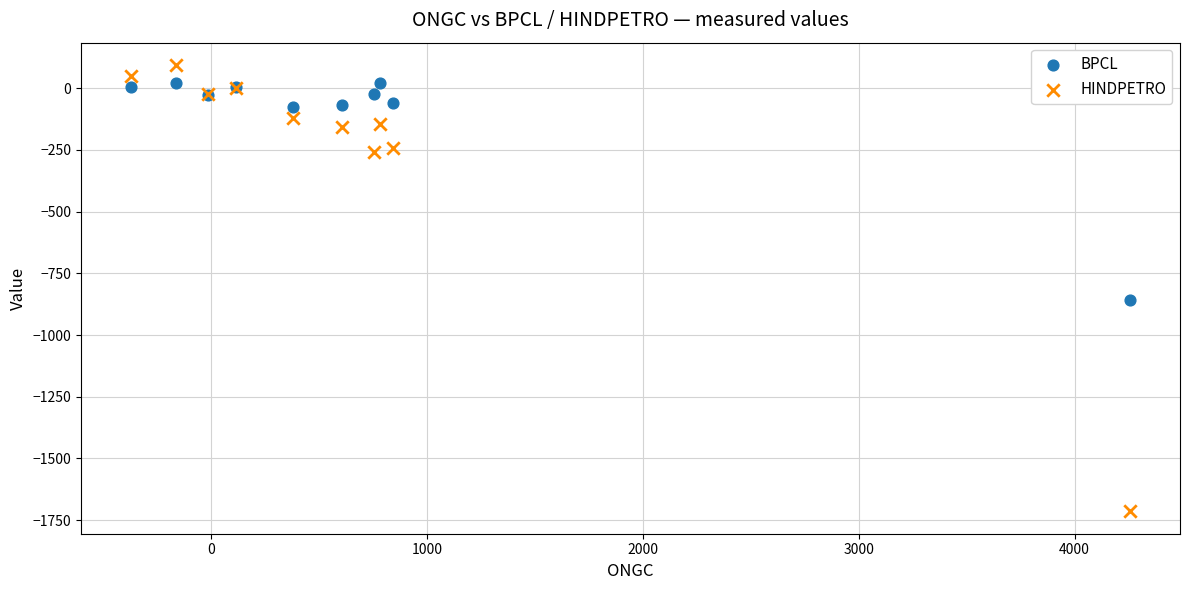

Which series contains the lowest Y value?

HINDPETRO